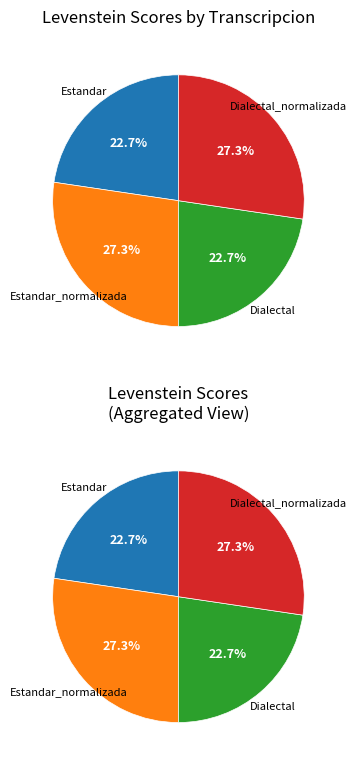

True or false: Estandar accounts for 23% of the total.

True